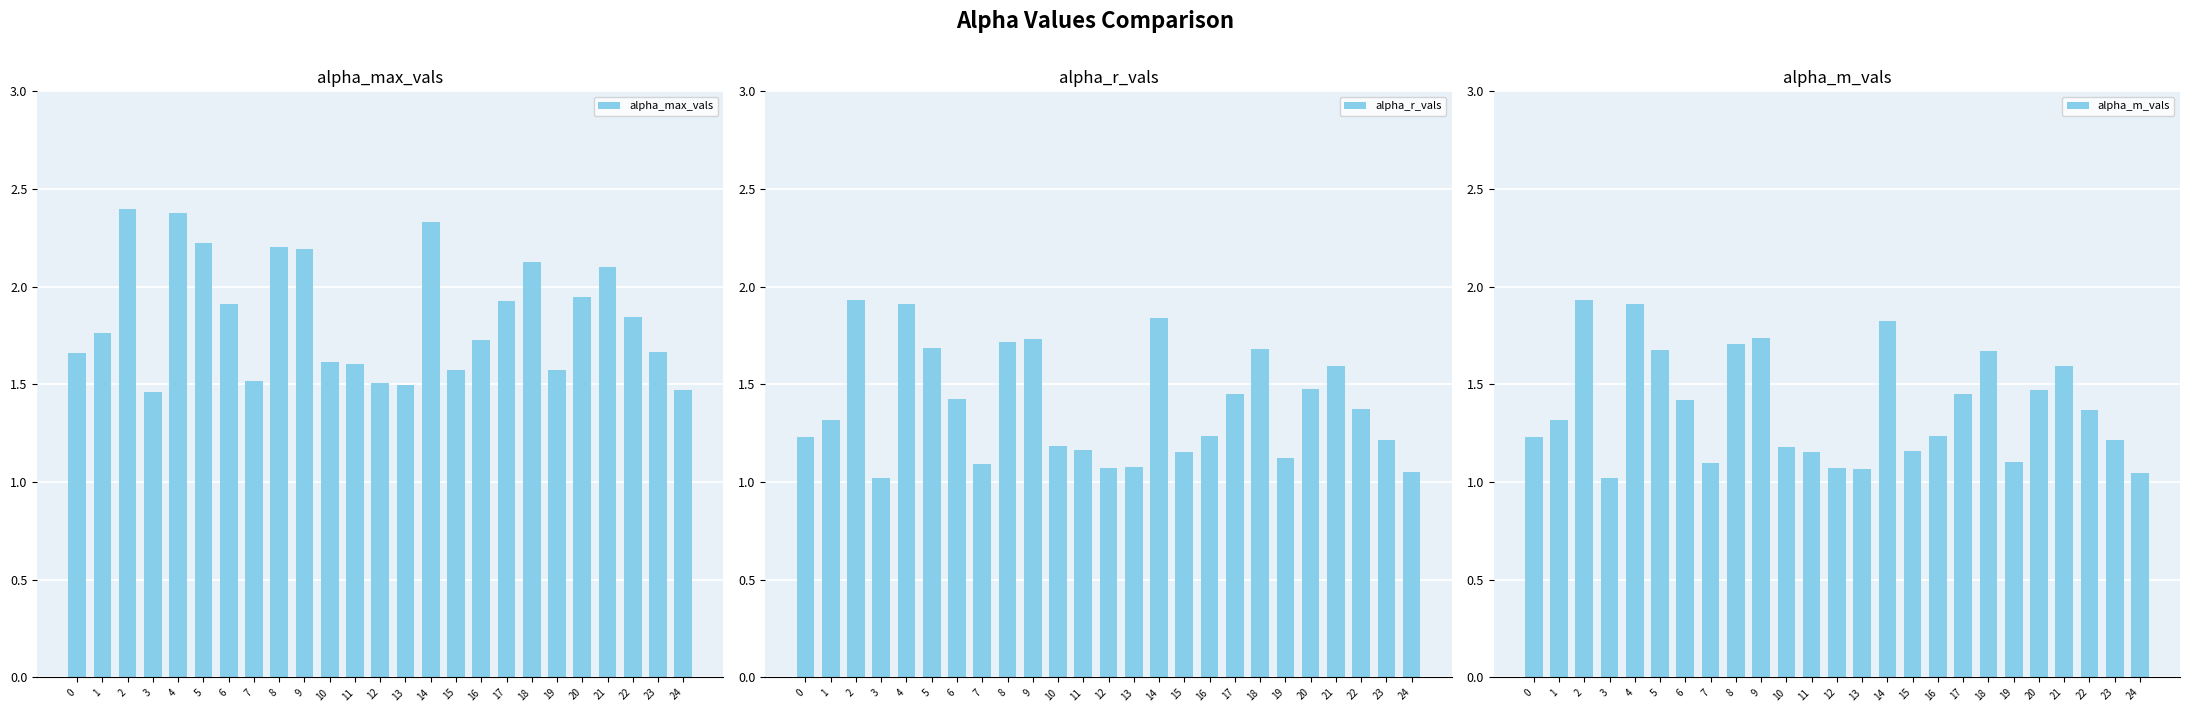

Reading left to right, transcribe all the data shown in this chart.

alpha_max_vals: 0=1.7	1=1.8	2=2.4	3=1.5	4=2.4	5=2.2	6=1.9	7=1.5	8=2.2	9=2.2	10=1.6	11=1.6	12=1.5	13=1.5	14=2.3	15=1.6	16=1.7	17=1.9	18=2.1	19=1.6	20=1.9	21=2.1	22=1.8	23=1.7	24=1.5
alpha_r_vals: 0=1.2	1=1.3	2=1.9	3=1.0	4=1.9	5=1.7	6=1.4	7=1.1	8=1.7	9=1.7	10=1.2	11=1.2	12=1.1	13=1.1	14=1.8	15=1.2	16=1.2	17=1.5	18=1.7	19=1.1	20=1.5	21=1.6	22=1.4	23=1.2	24=1.1
alpha_m_vals: 0=1.2	1=1.3	2=1.9	3=1.0	4=1.9	5=1.7	6=1.4	7=1.1	8=1.7	9=1.7	10=1.2	11=1.2	12=1.1	13=1.1	14=1.8	15=1.2	16=1.2	17=1.5	18=1.7	19=1.1	20=1.5	21=1.6	22=1.4	23=1.2	24=1.0